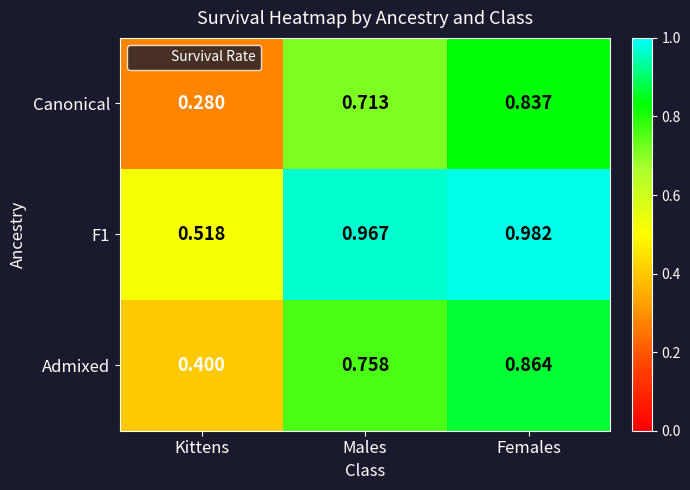

Which series changed the most between Males and Females?

Canonical